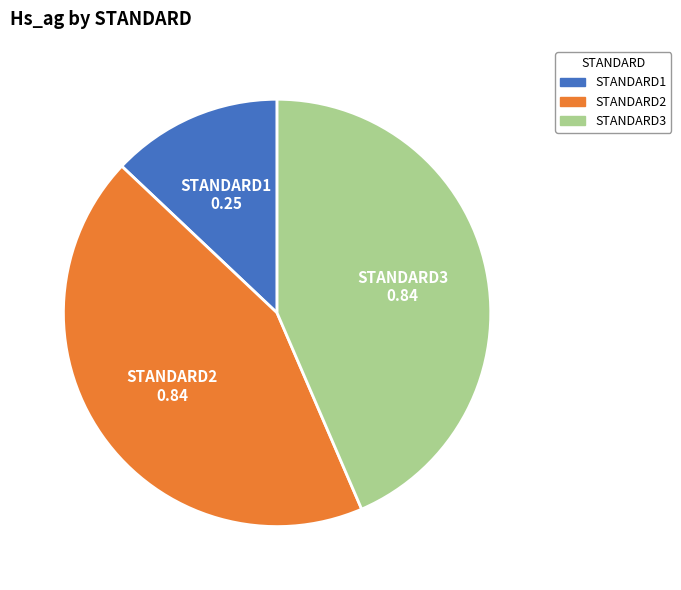

Combined, do STANDARD1 and STANDARD2 account for over 50%?

Yes